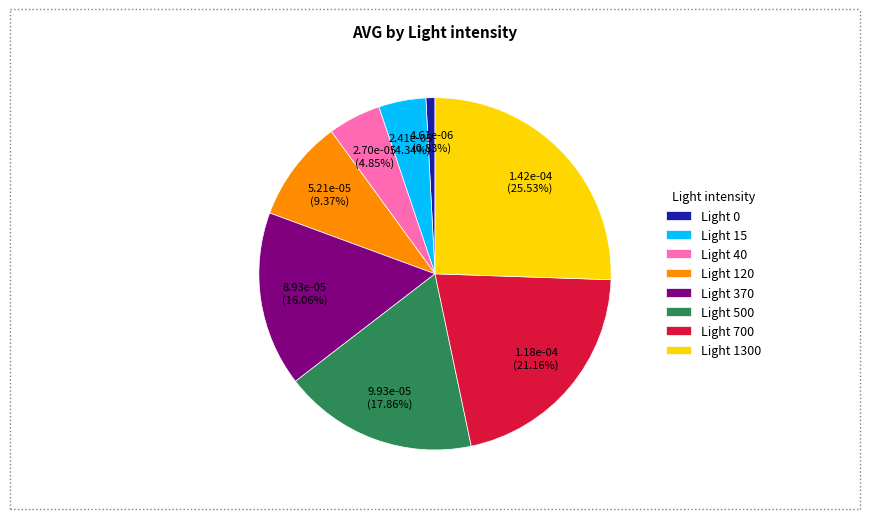

How many slices are in this pie chart?

8